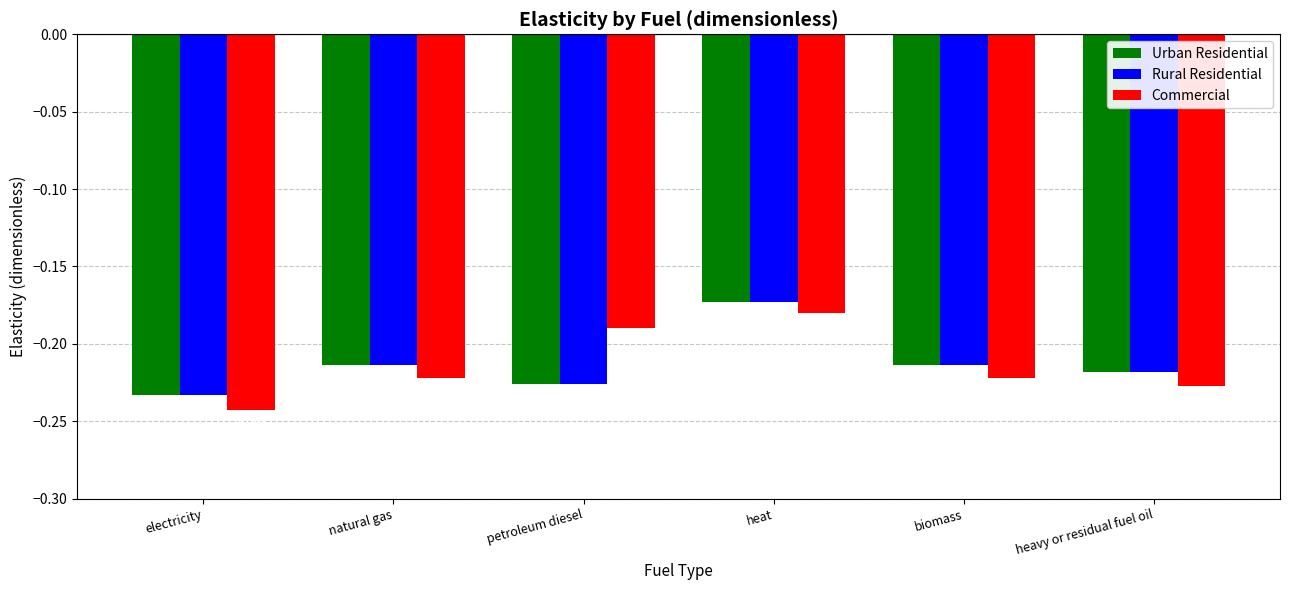

The Commercial series shows -0.4 at natural gas. True or false?

False